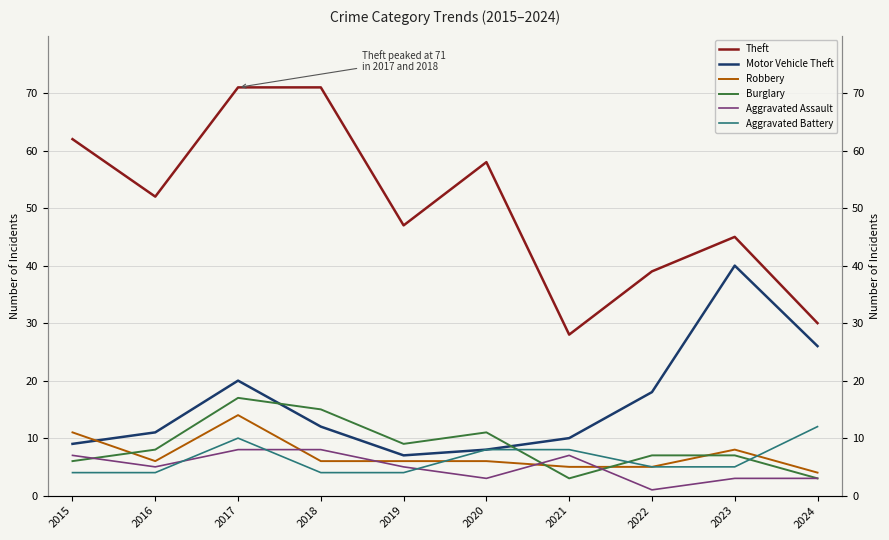

What is the approximate value of Robbery at 2019, to the nearest 5?

5